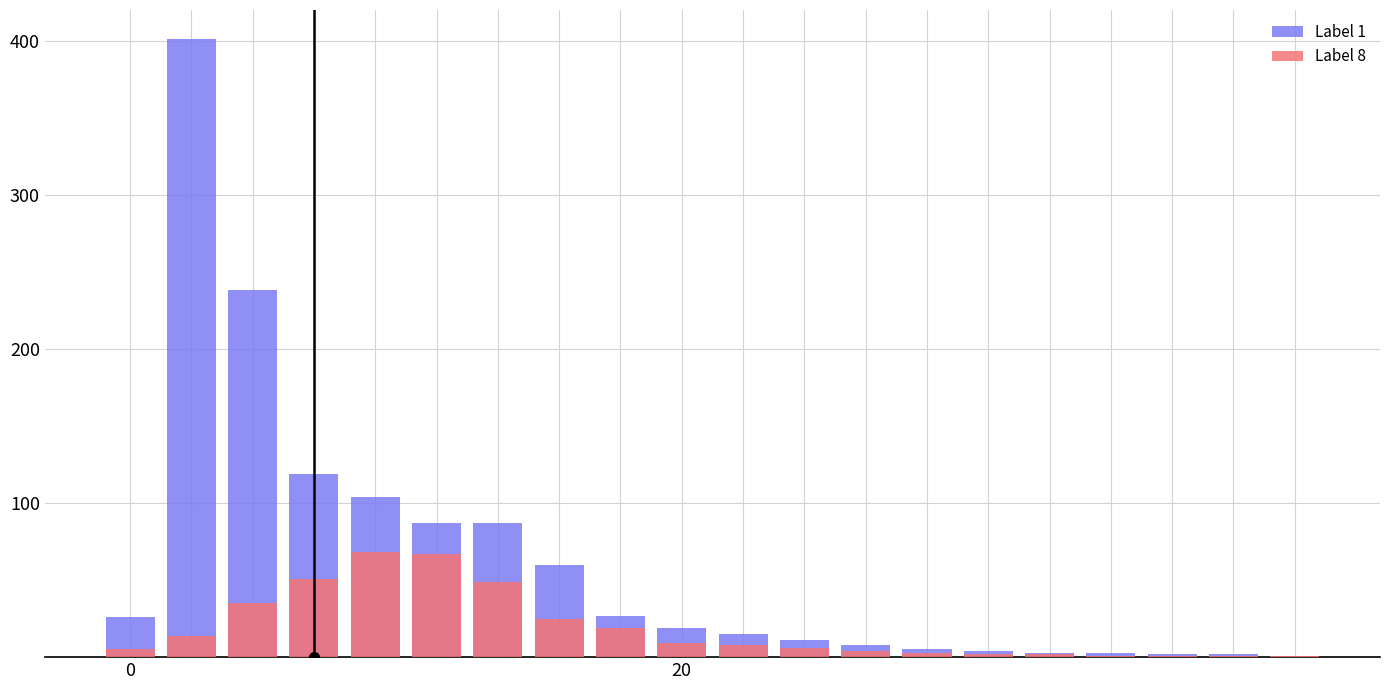

Rank the series by their maximum value, from lowest to highest.

Label 8, Label 1